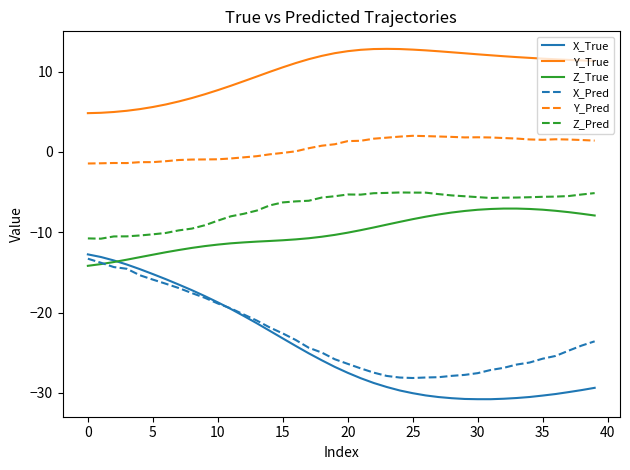

What is the greatest value displayed?

12.8